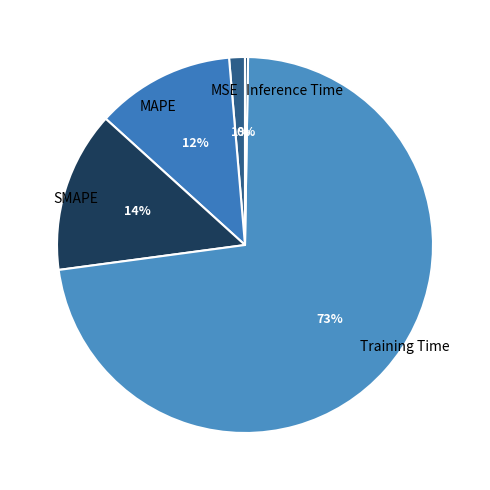

To the nearest percent, what is the average slice percentage?

20%